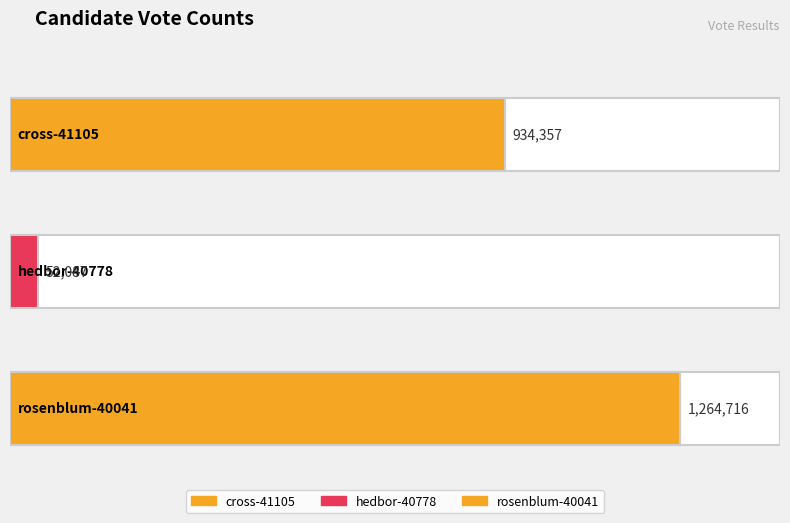

How many VOTES values are between 52087 and 1264716?

3